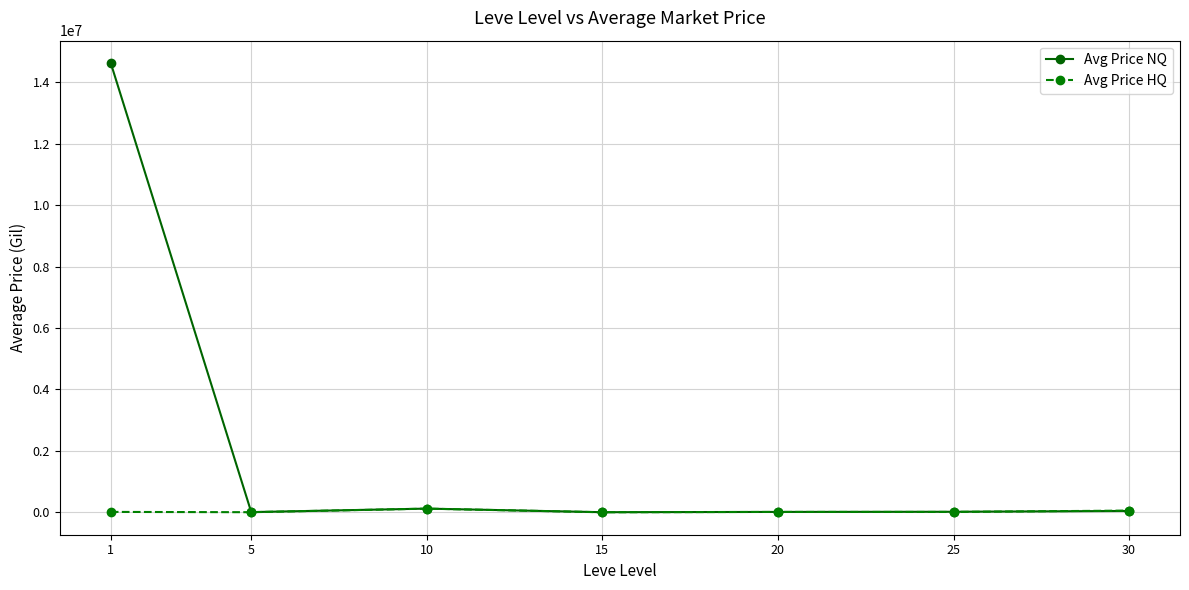

What is the greatest value displayed?

14622575.2